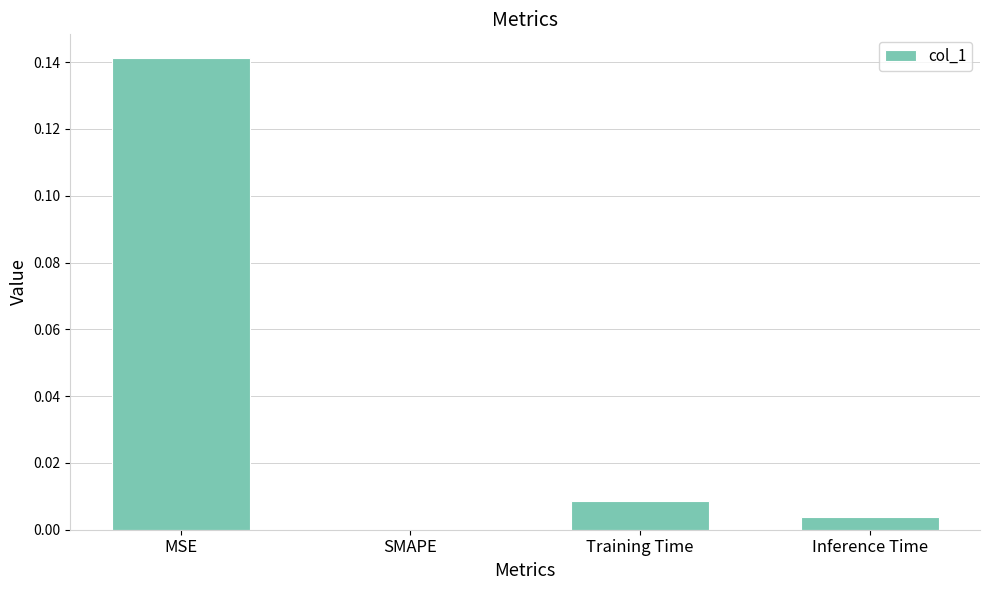

Between Training Time and Inference Time, which is larger?

Training Time